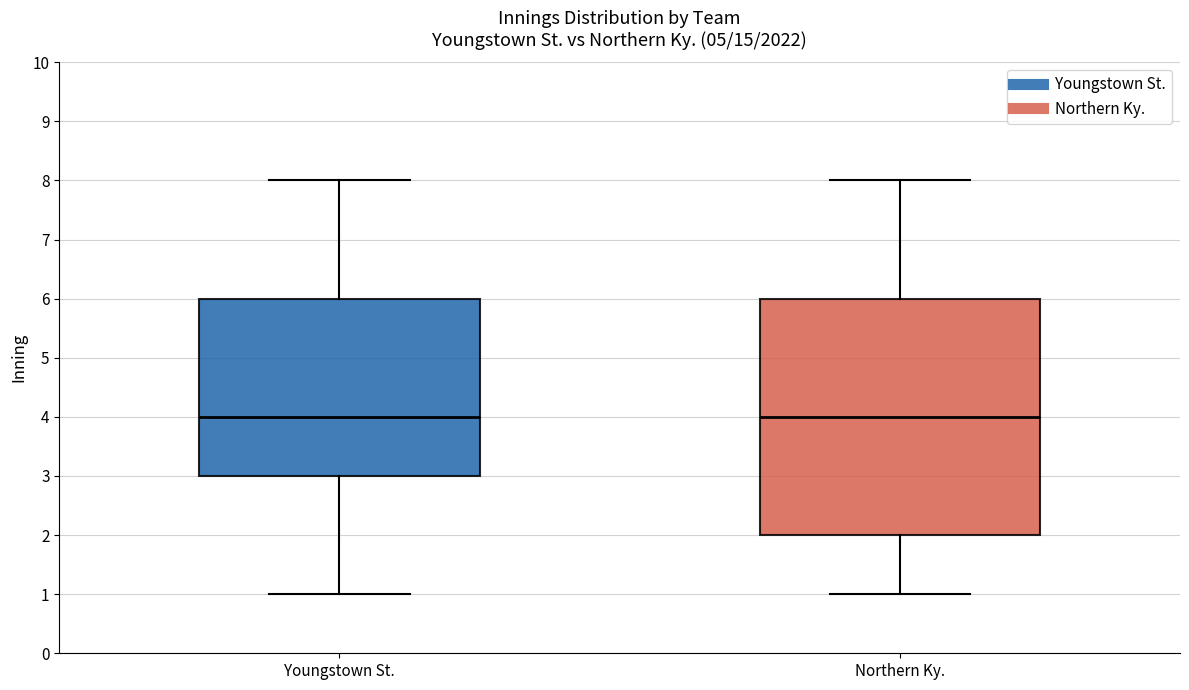

Reading left to right, read every box against the y-axis: the position of its median line, the range the box covers, and the ends of its whiskers. The values are not printed on the chart, so give them approximately, as read against the axis.

Youngstown St.: median 4, box 3 to 6, whiskers 1 to 8
Northern Ky.: median 4, box 2 to 6, whiskers 1 to 8